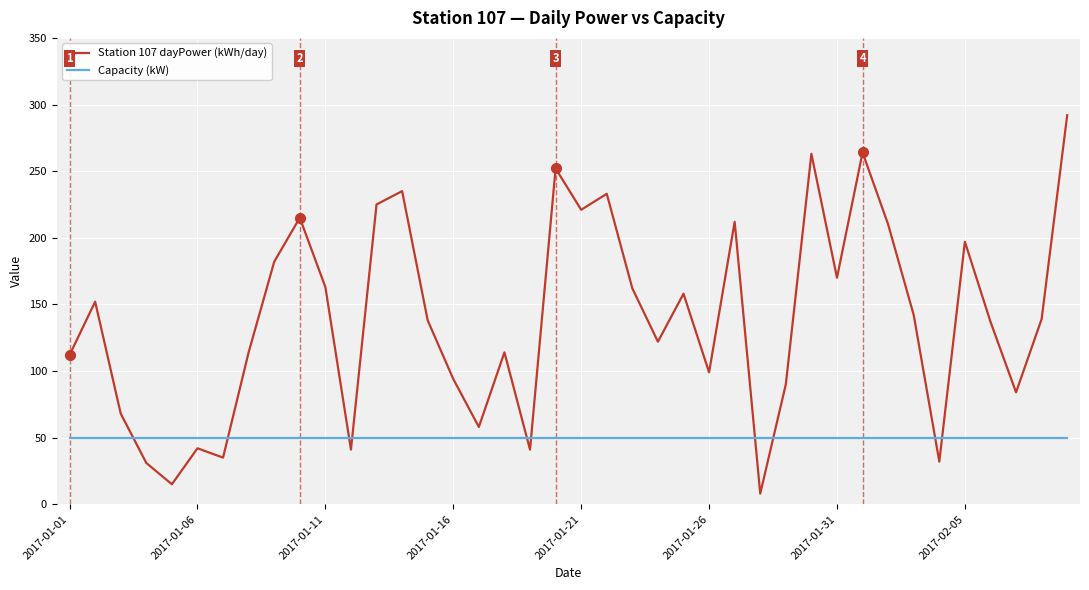

What is the value of the Capacity (kW) point at the 31st from the left?

50